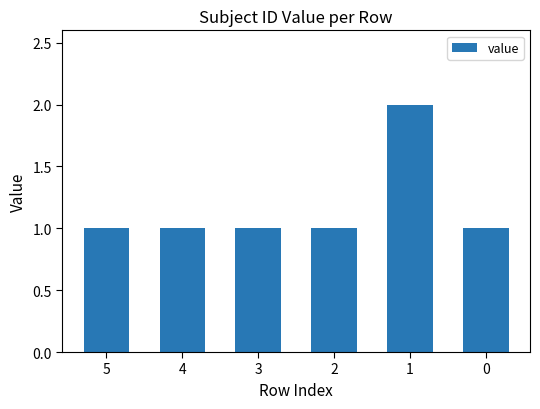

What is the sum of all values?

7